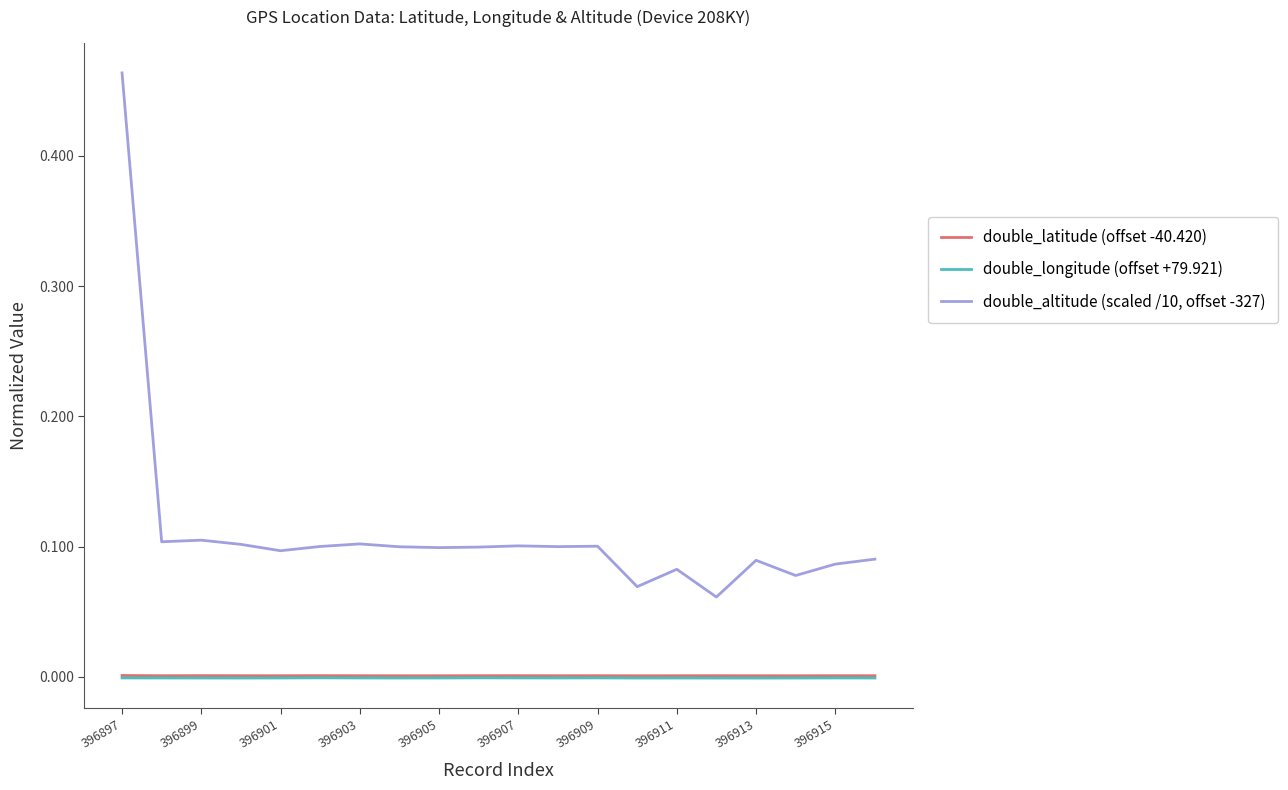

Is this an area chart (filled region under the line)?

No